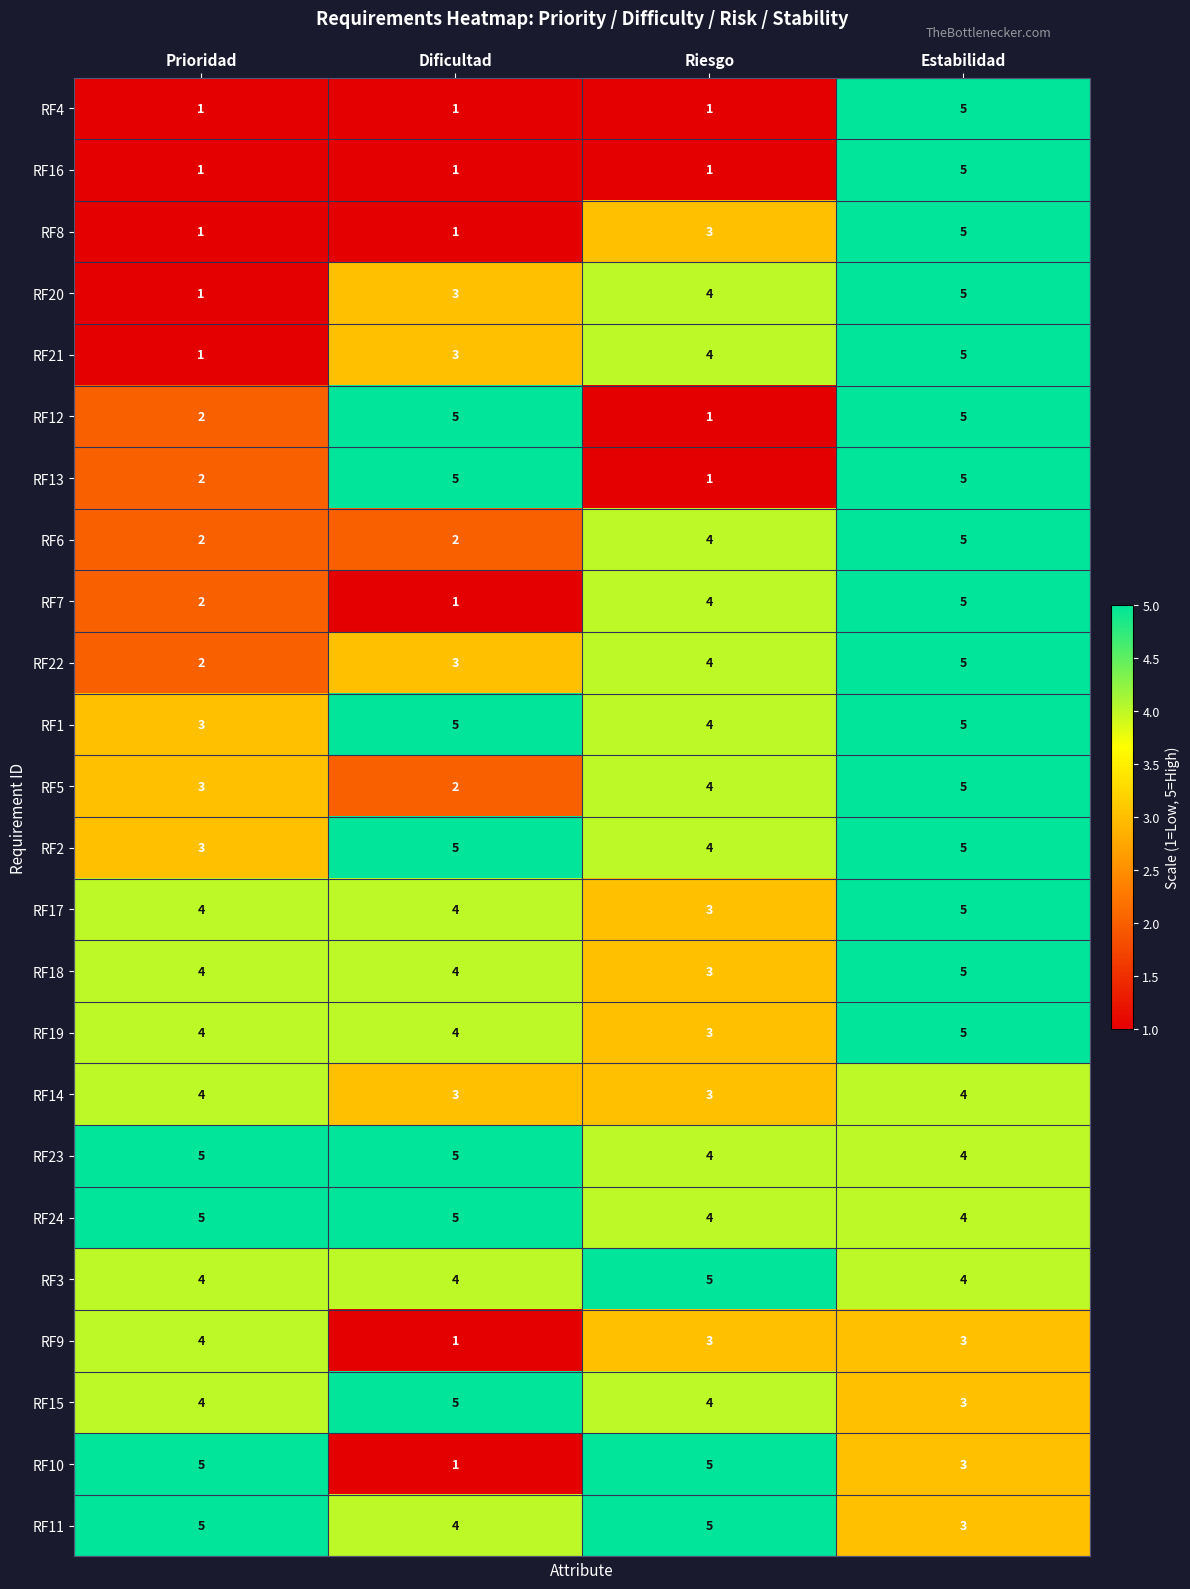

What is the sum of the RF10 values at Riesgo and Prioridad?

10